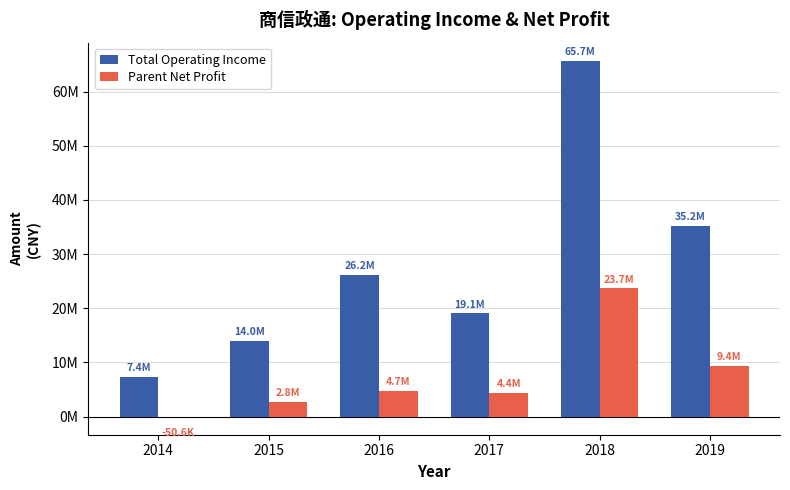

Rank the series by their average value, from highest to lowest.

Total Operating Income, Parent Net Profit